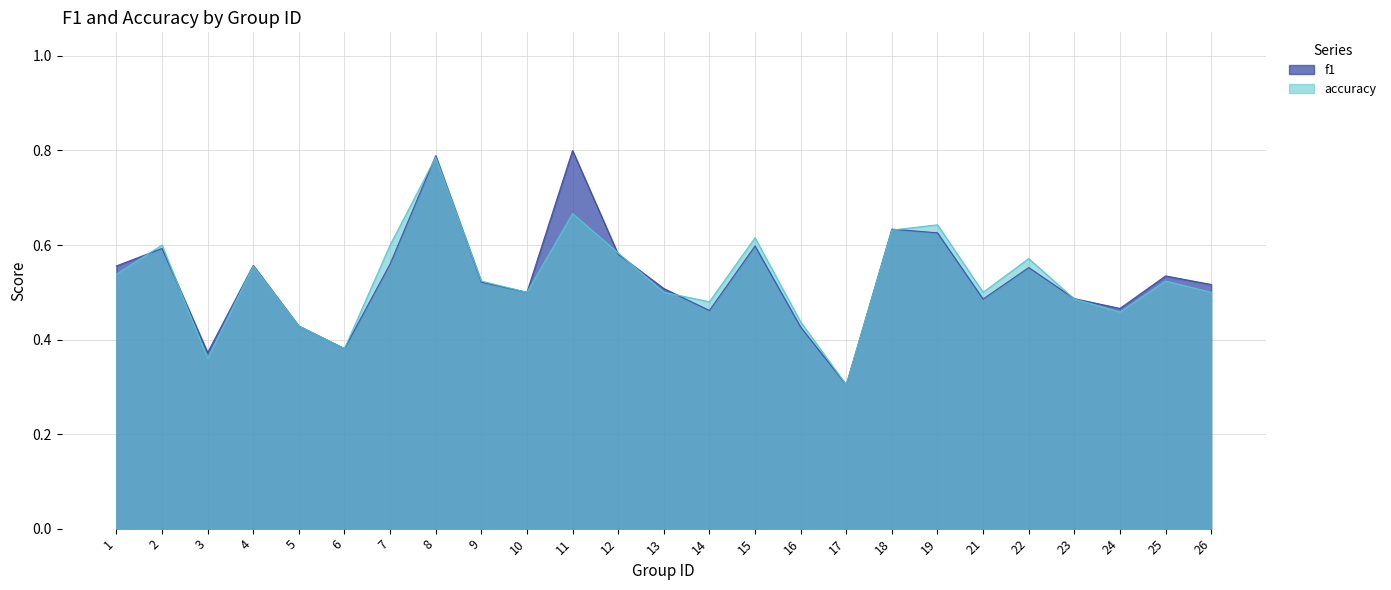

How many interior local valleys does the accuracy series have?

7